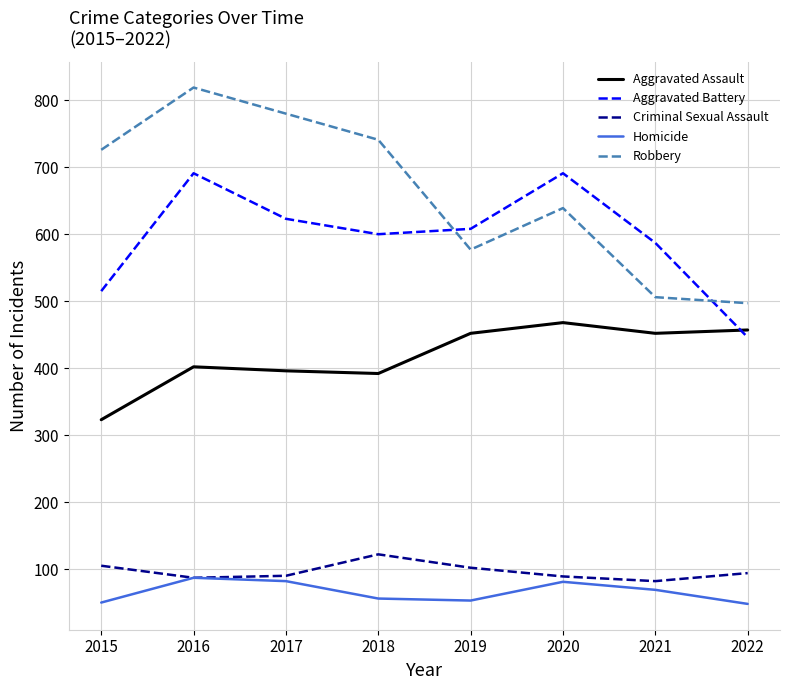

At how many categories does at least one series exceed 524?

7